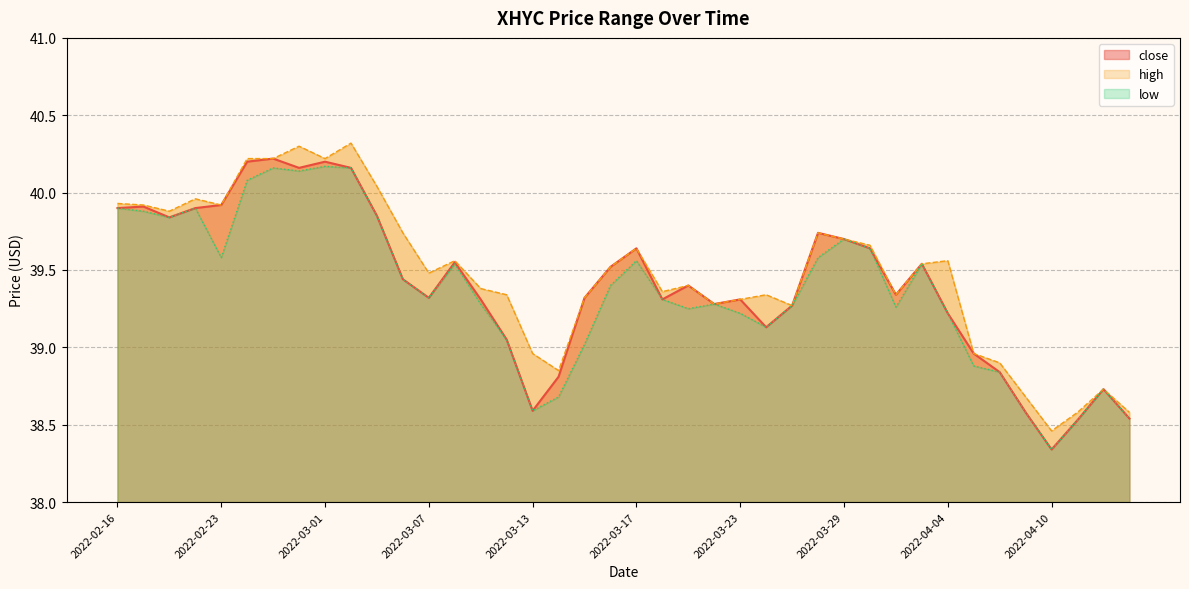

What is the total value across all series at 2022-03-30?

118.9